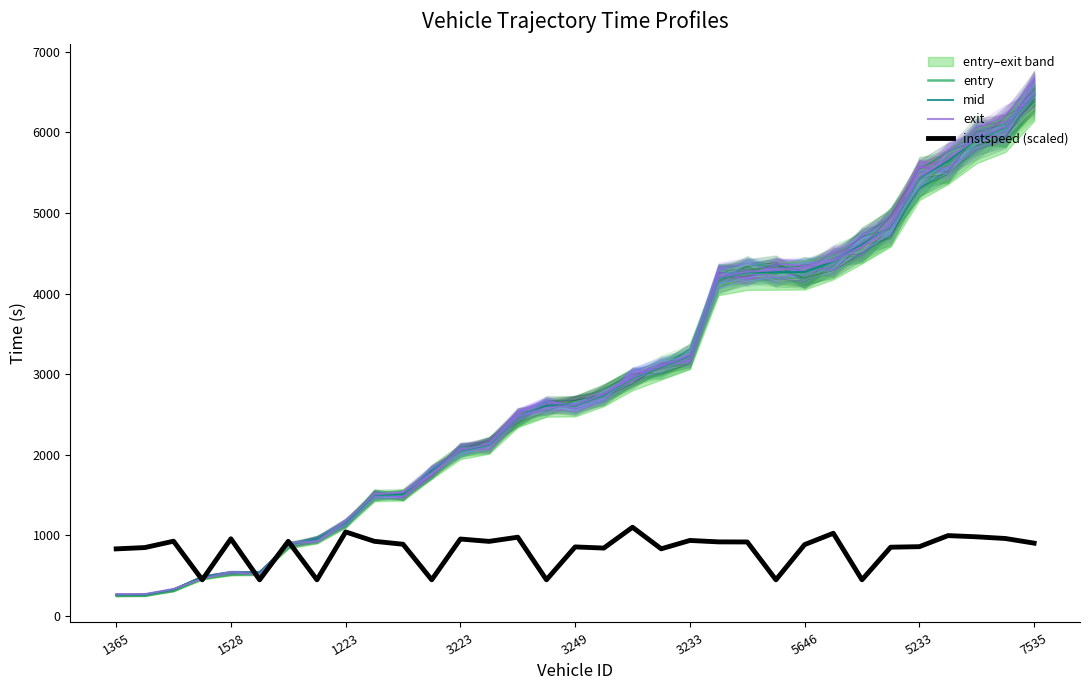

What is the average value of the entry series?

2858.6